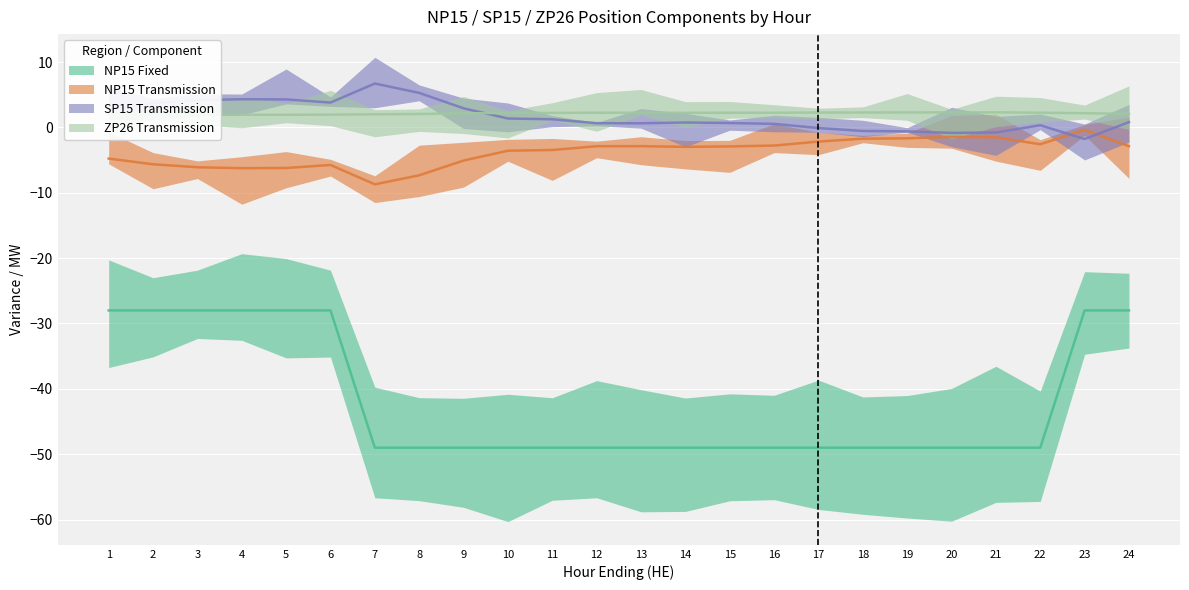

After their last crossing, which series has the higher values: SP15 Transmission or ZP26 Transmission?

ZP26 Transmission